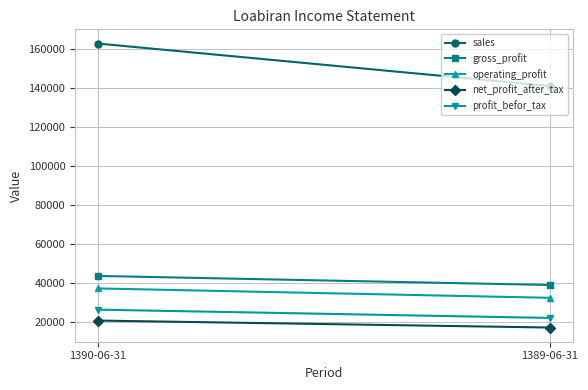

True or false: operating_profit has a value of 8656 at 1389-06-31.

False